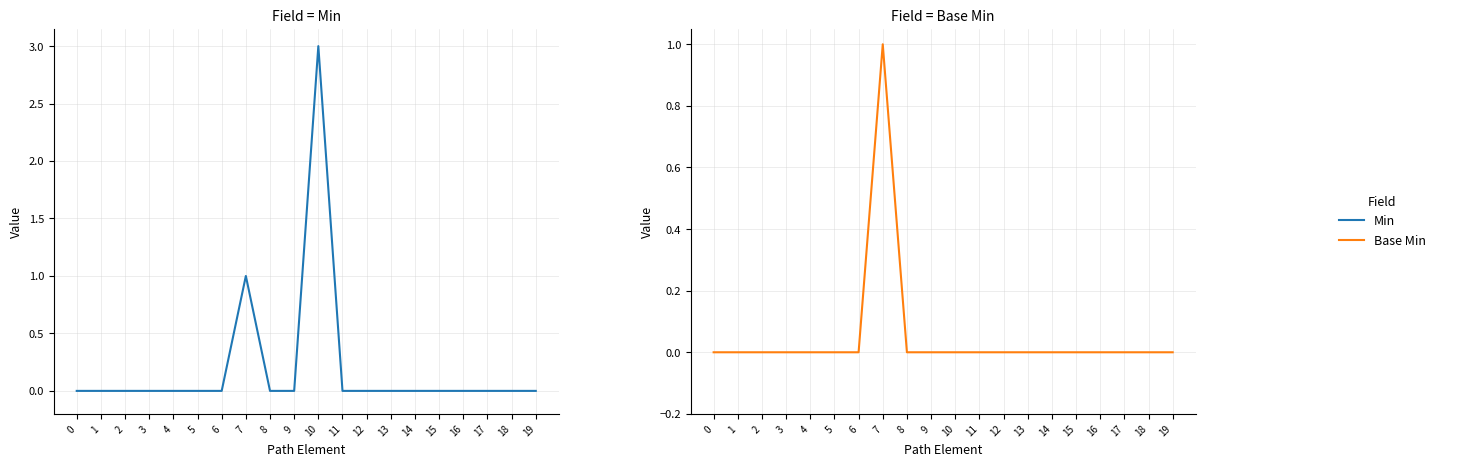

At 3, list the series in order from smallest to largest.

Min, Base Min